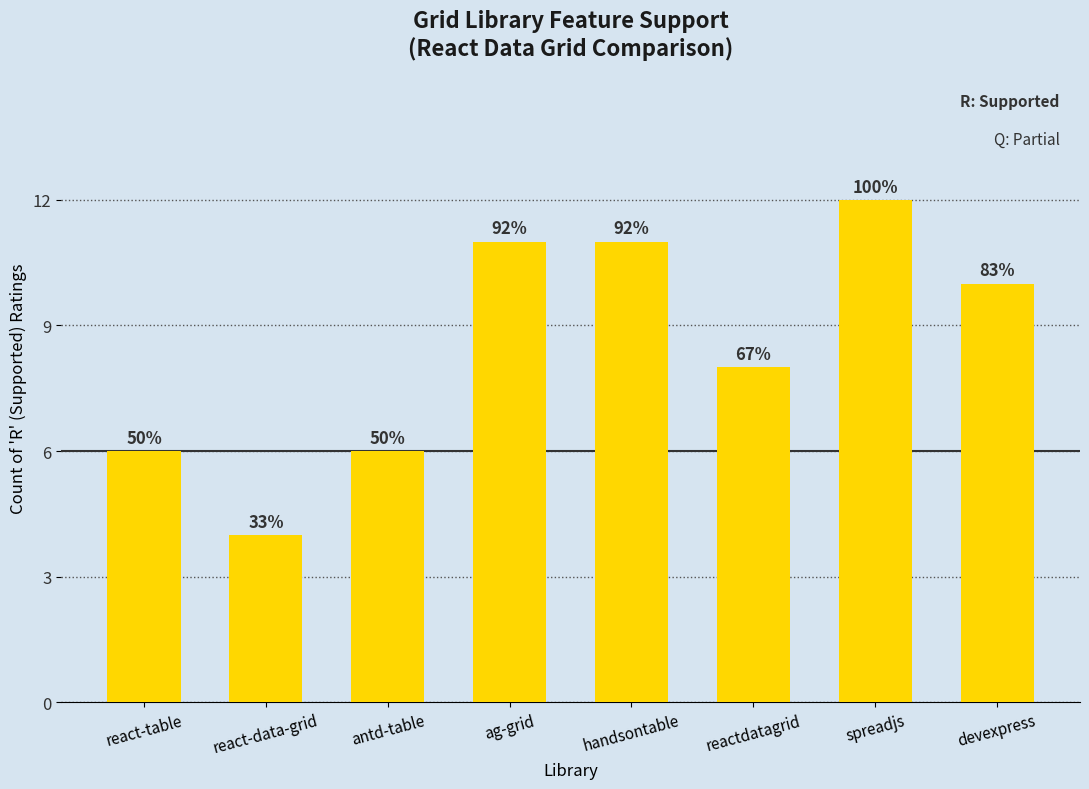

How many values are between 6 and 11?

6